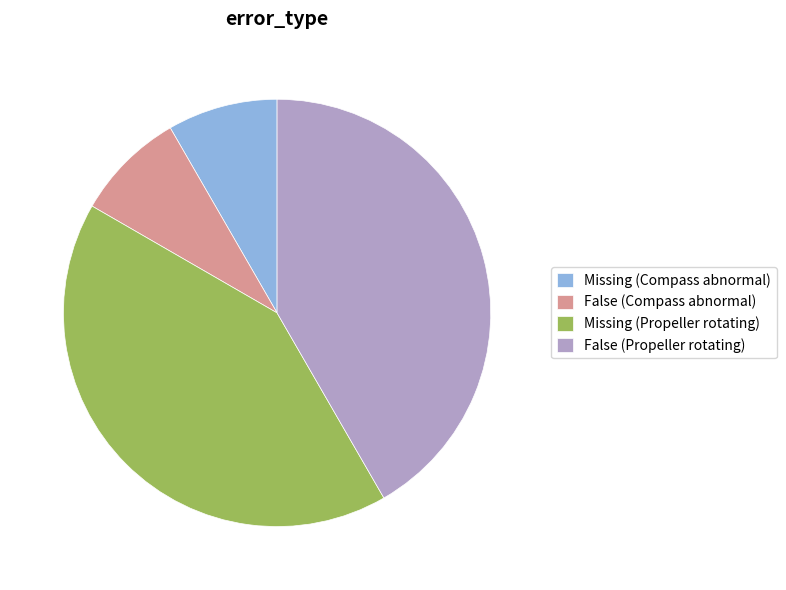

True or false: False (Propeller rotating) accounts for 42% of the total.

True